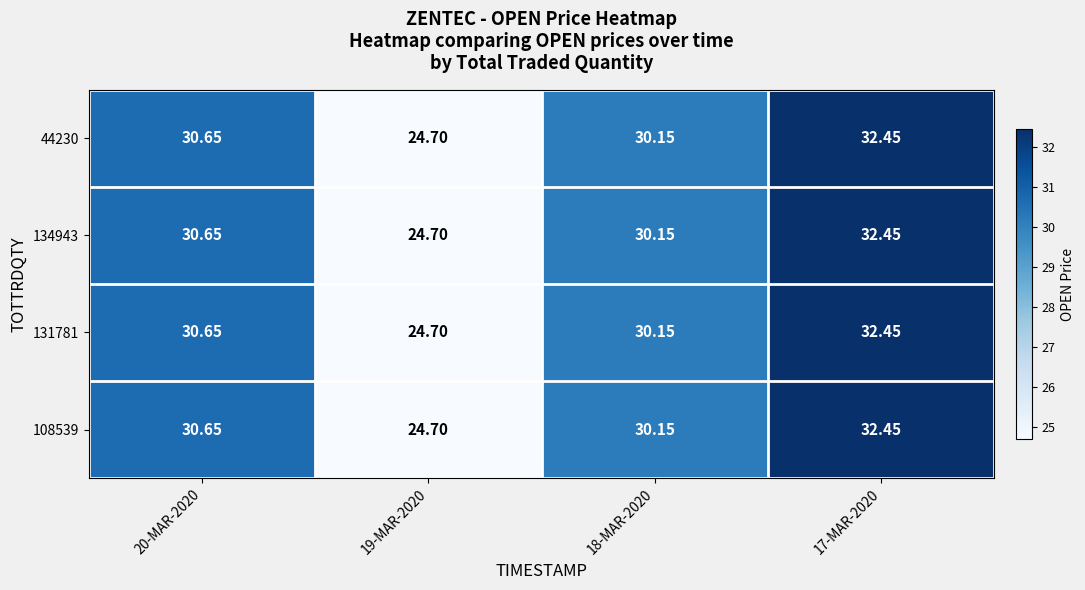

Is the value of 108539 at 17-MAR-2020 greater than the value of 134943 at 20-MAR-2020?

Yes